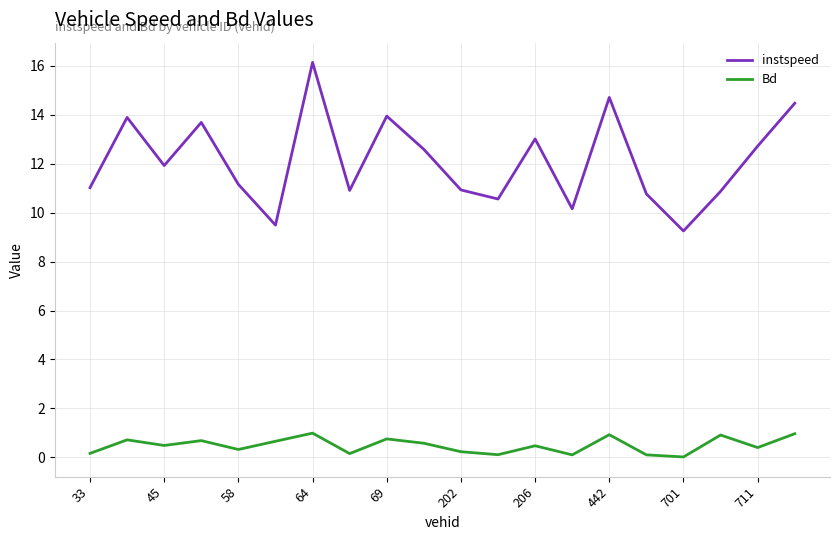

Which series has the largest range (max minus min)?

instspeed